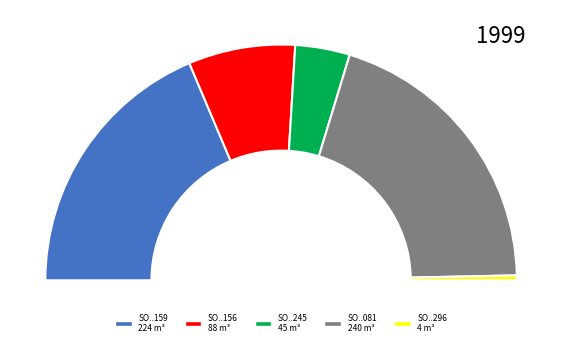

To the nearest percent, what portion does SO02-IDM220900156 represent?

15%